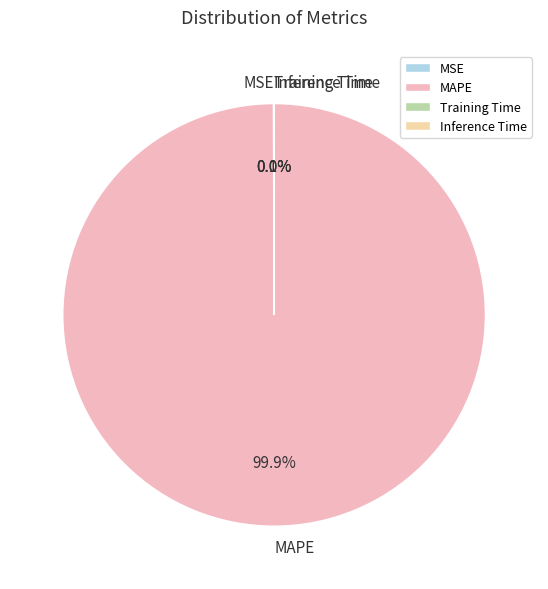

What is the largest slice in the pie chart?

MAPE